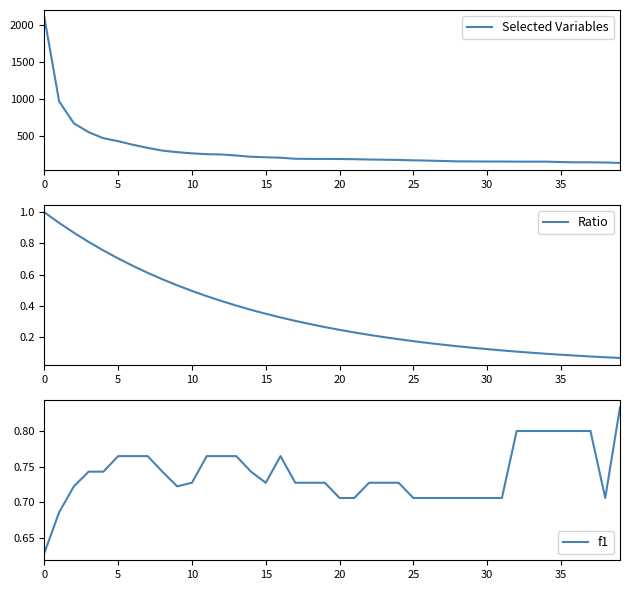

The value of Selected Variables at 16 is 136.6. True or false?

False